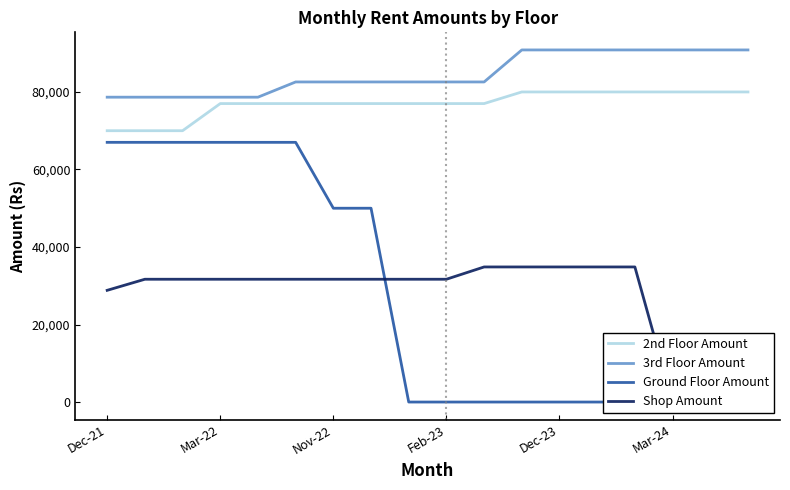

What is the value of the 3rd Floor Amount point at the 17th from the left?

90838